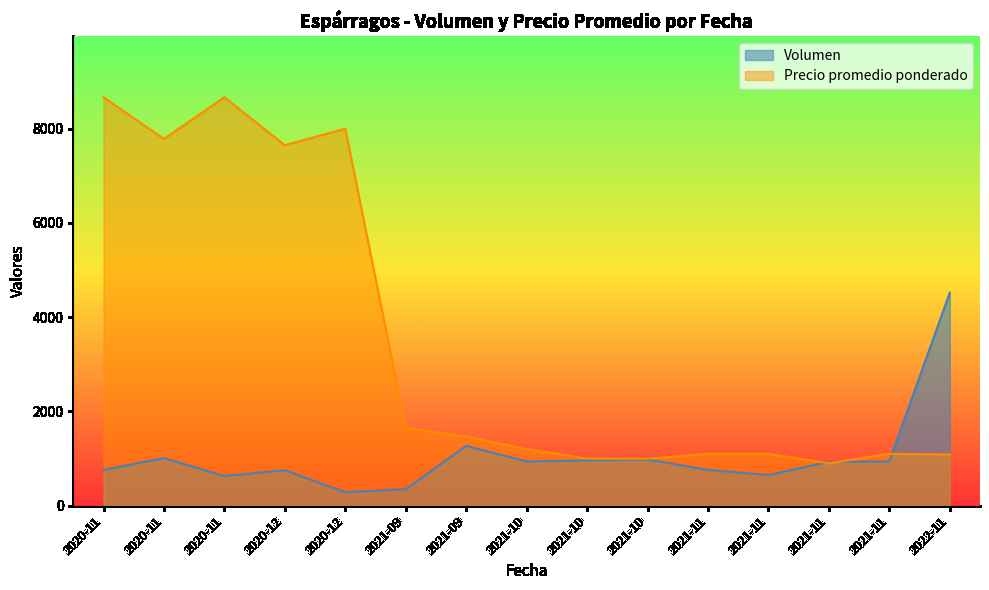

What are all the series names shown in the legend?

Volumen, Precio promedio ponderado